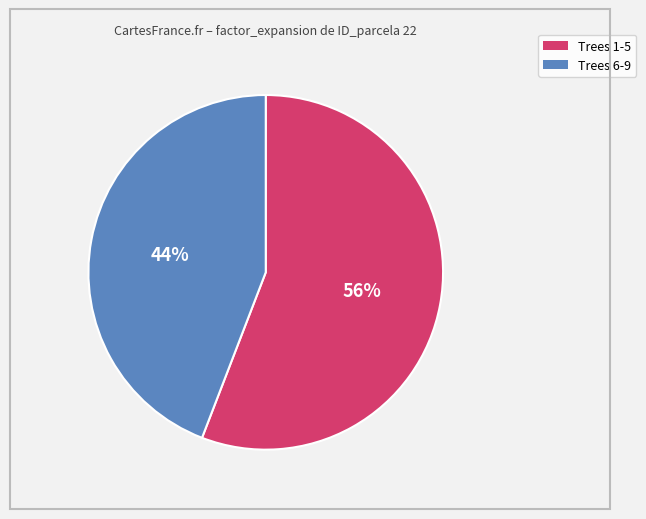

To the nearest percent, what is the difference between the largest and smallest slice percentages?

12%